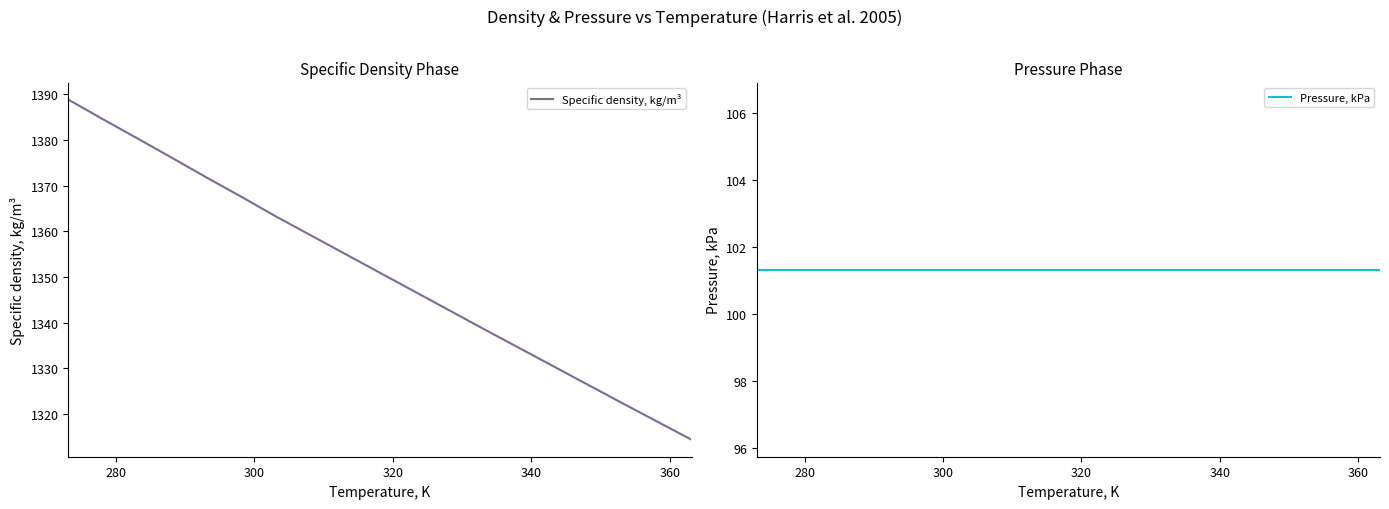

What is the value of the Specific density, kg/m³ point at the 2nd from the left?

1384.5